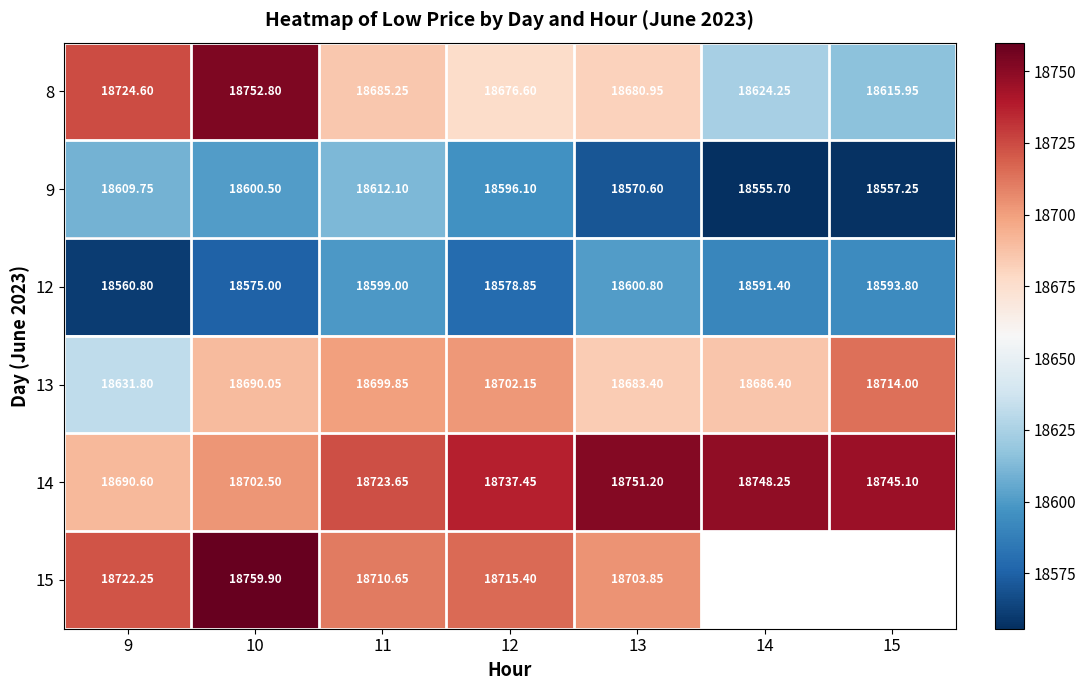

The 14 series shows 33636.2 at 10. True or false?

False